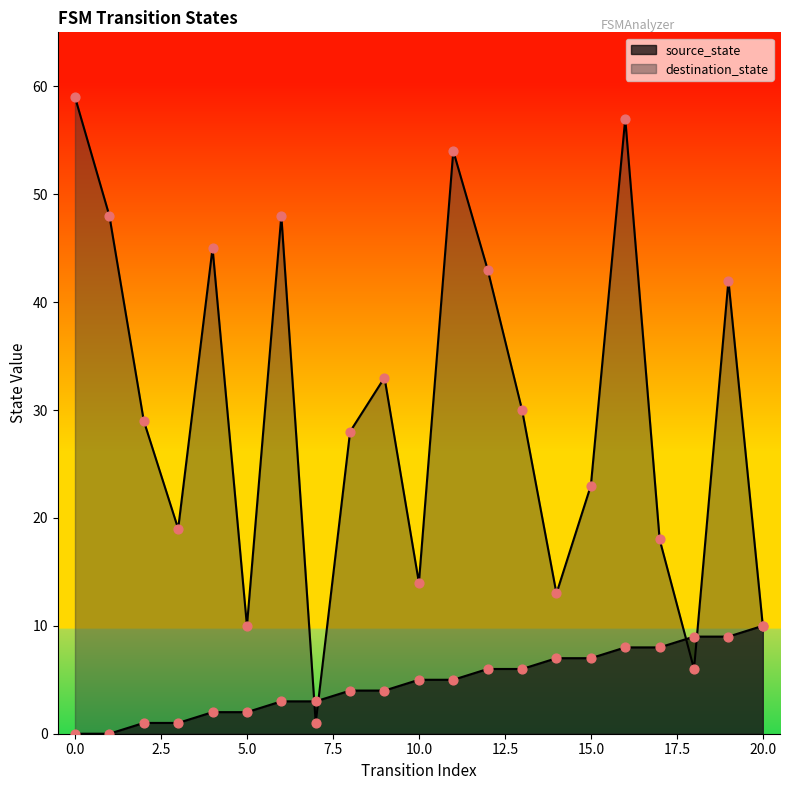

Which series has the largest Y range (max minus min)?

destination_state